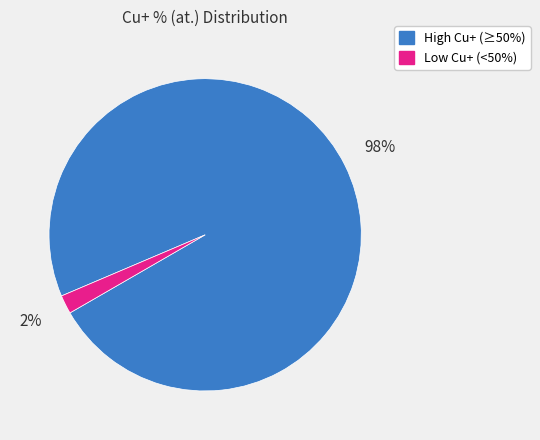

Does any single category account for the majority?

Yes